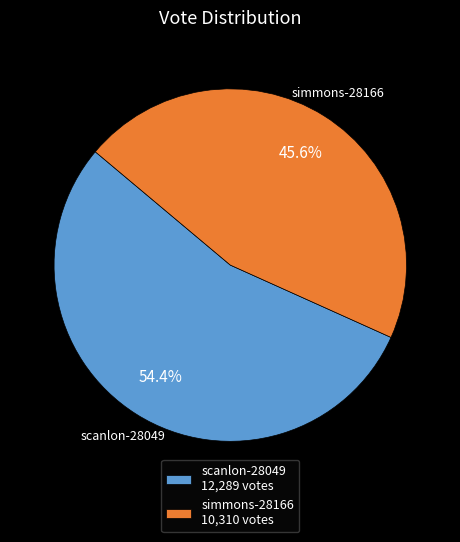

Do scanlon-28049 and simmons-28166 together represent more than half of the pie?

Yes